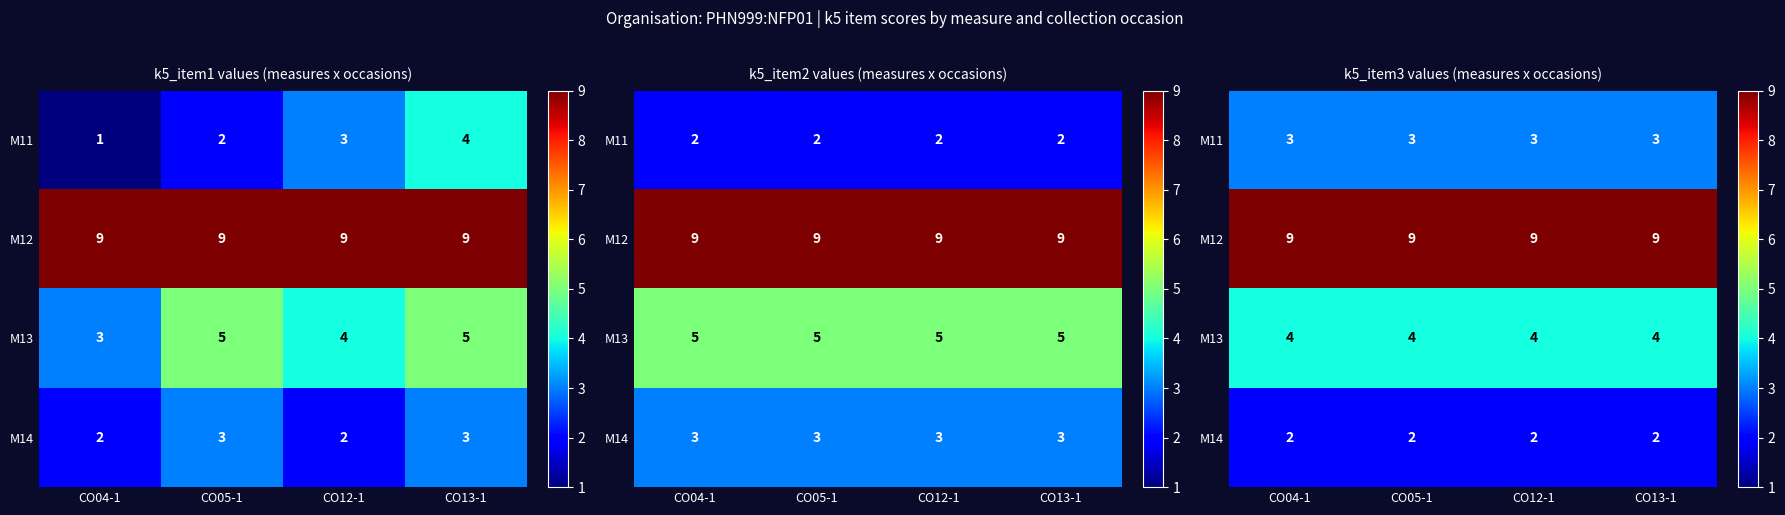

The value of M14 at CO05-1 is 1. True or false?

False